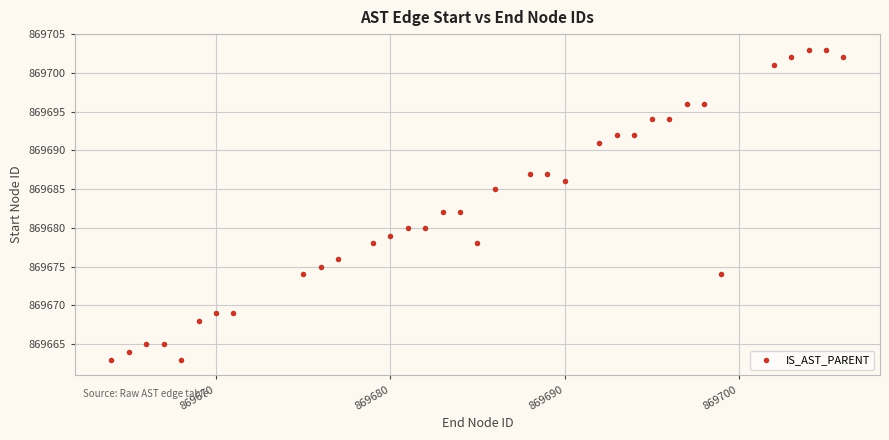

What is the range of Y values (max minus min)?

40